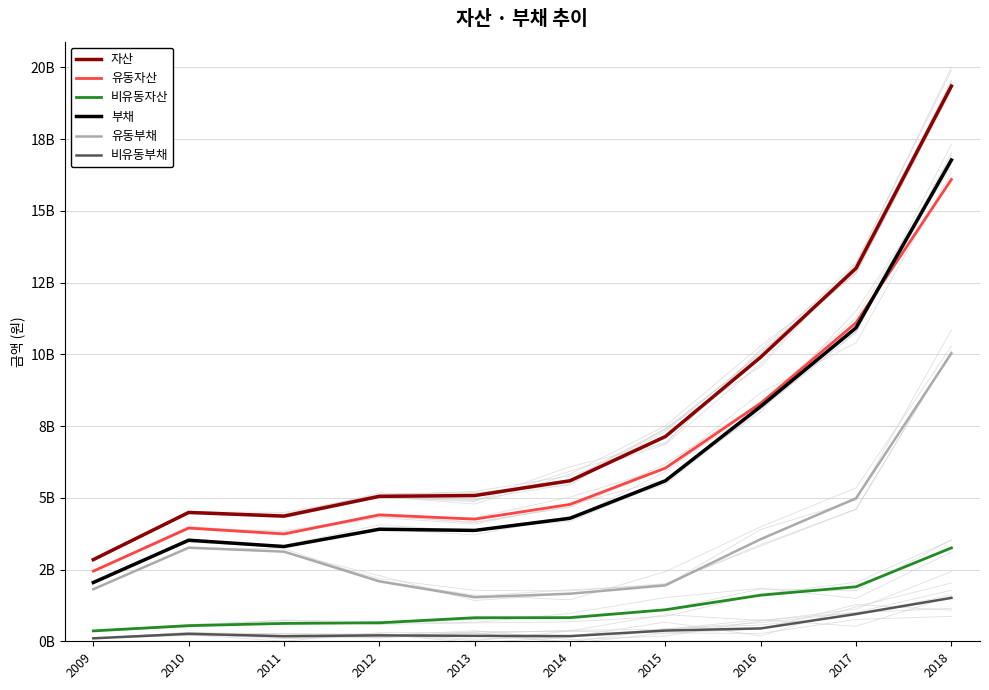

The 비유동자산 series shows 1058370781 at 2011. True or false?

False